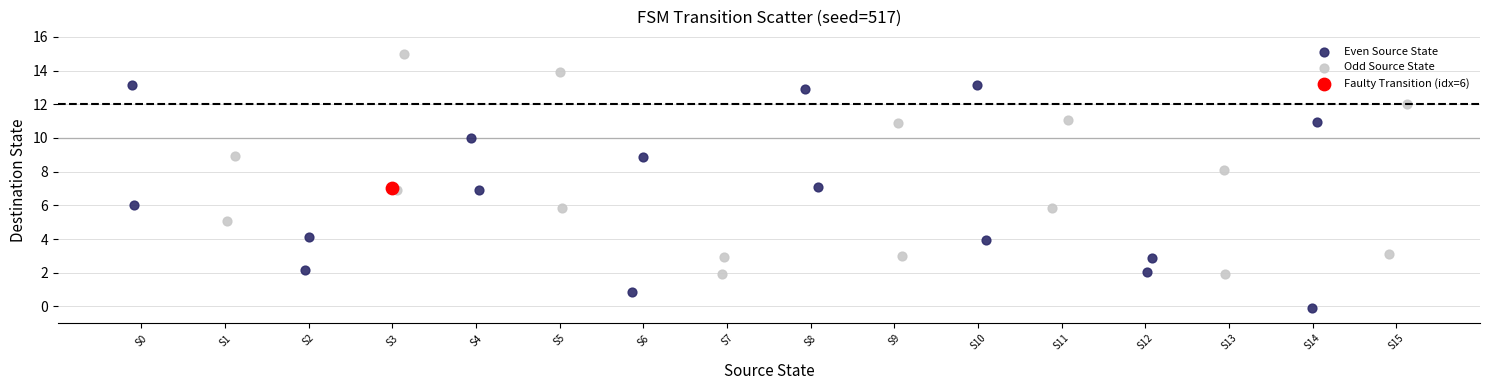

What are all the series names shown in the legend?

Even Source State, Odd Source State, Faulty Transition (idx=6)